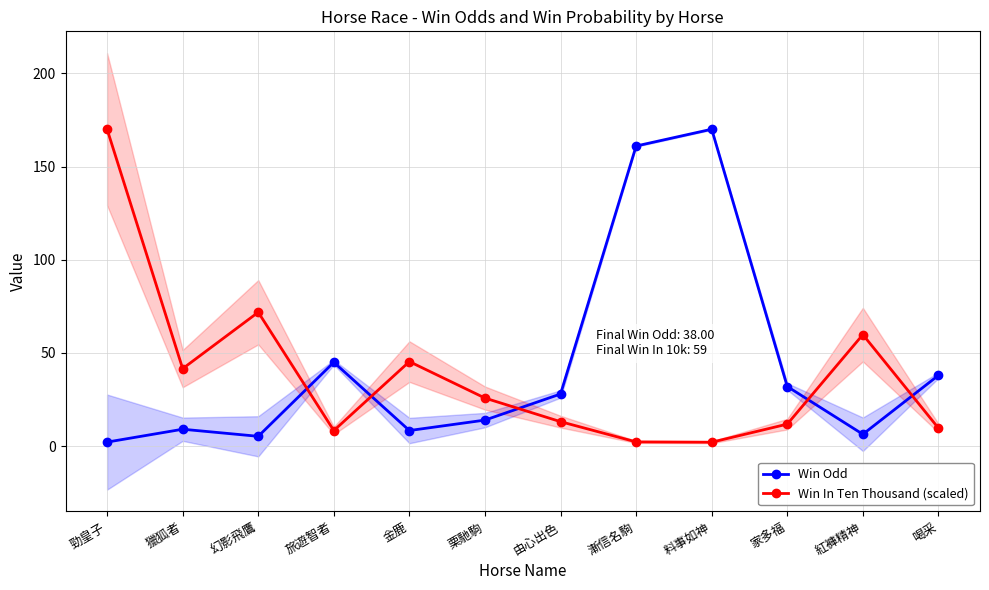

At which category does Win In Ten Thousand (scaled) reach its first local valley?

獵狐者